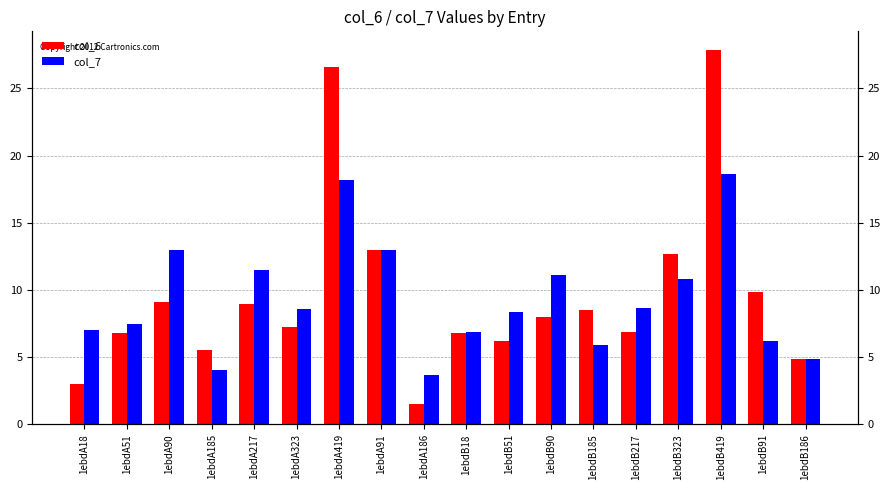

What is the value of the col_7 bar at the 3rd from the left?

13.0